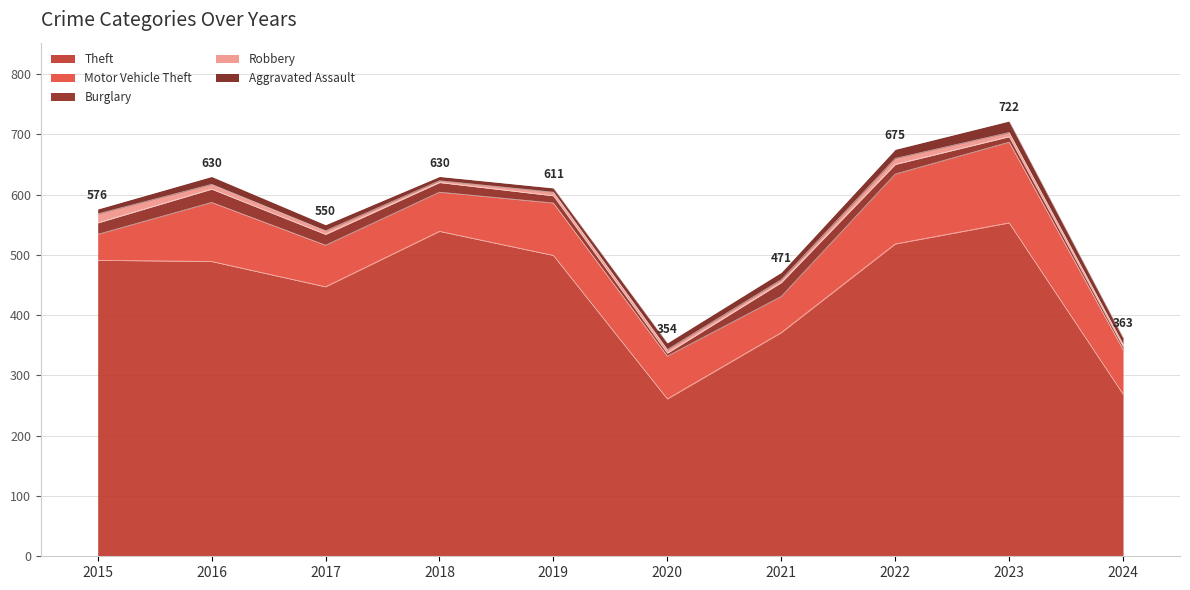

Read the Aggravated Assault value at 2021, to the nearest 10.

10